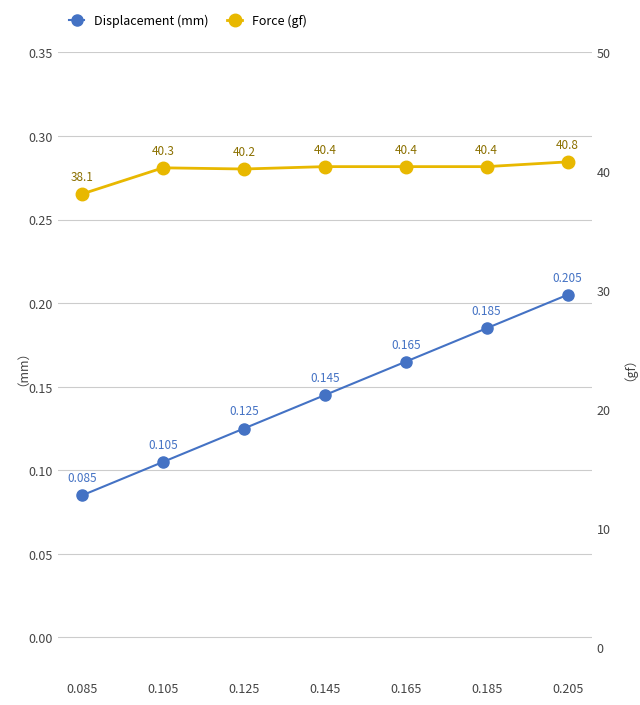

Where does the Force (gf) series first go above 40?

0.105